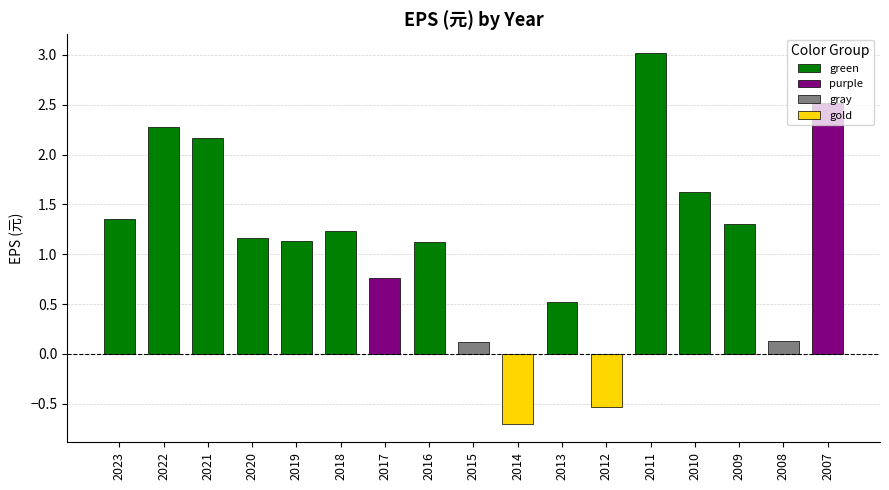

Reading left to right, transcribe all the data shown in this chart.

2023=1.4	2022=2.3	2021=2.2	2020=1.2	2019=1.1	2018=1.2	2017=0.8	2016=1.1	2015=0.1	2014=-0.7	2013=0.5	2012=-0.5	2011=3.0	2010=1.6	2009=1.3	2008=0.1	2007=2.5